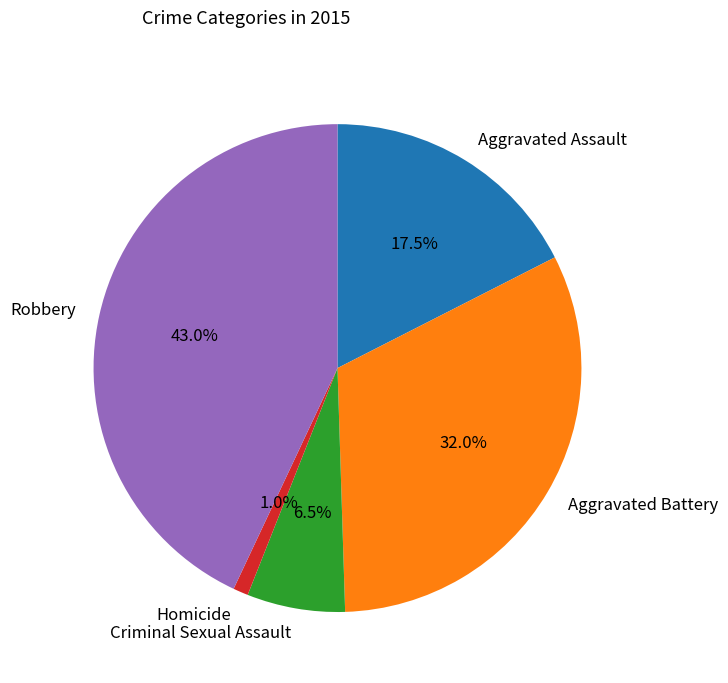

To the nearest percent, what percentage of the pie is Homicide?

1%